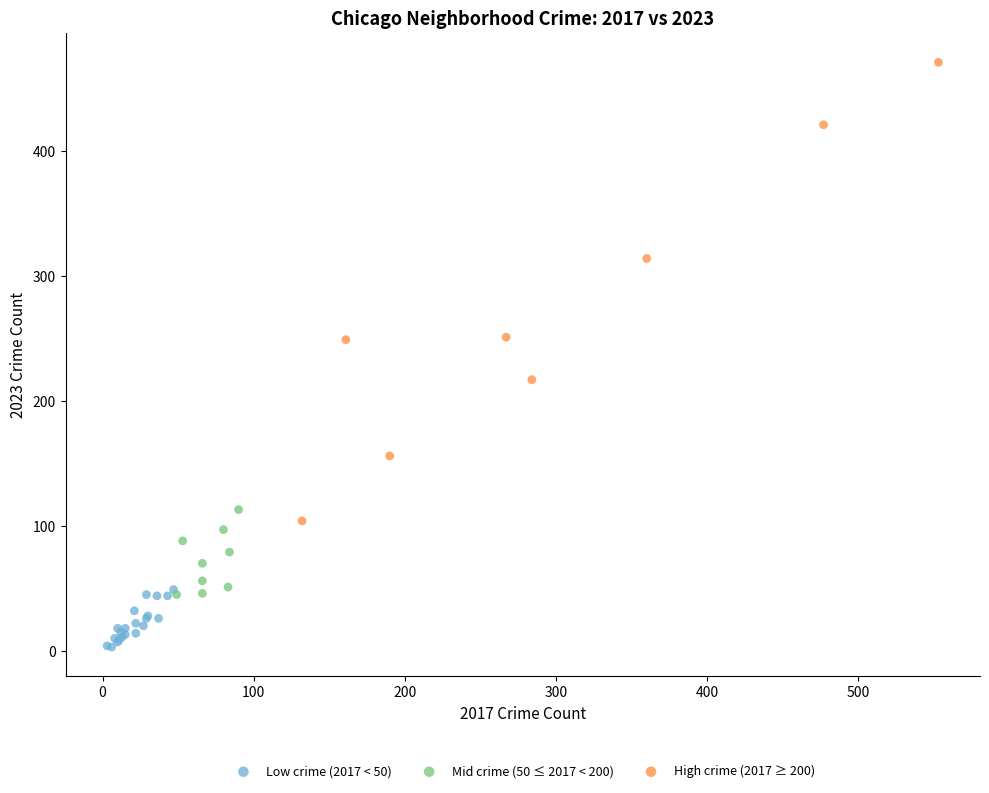

Which series has the widest spread of Y values?

High crime (2017 ≥ 200)